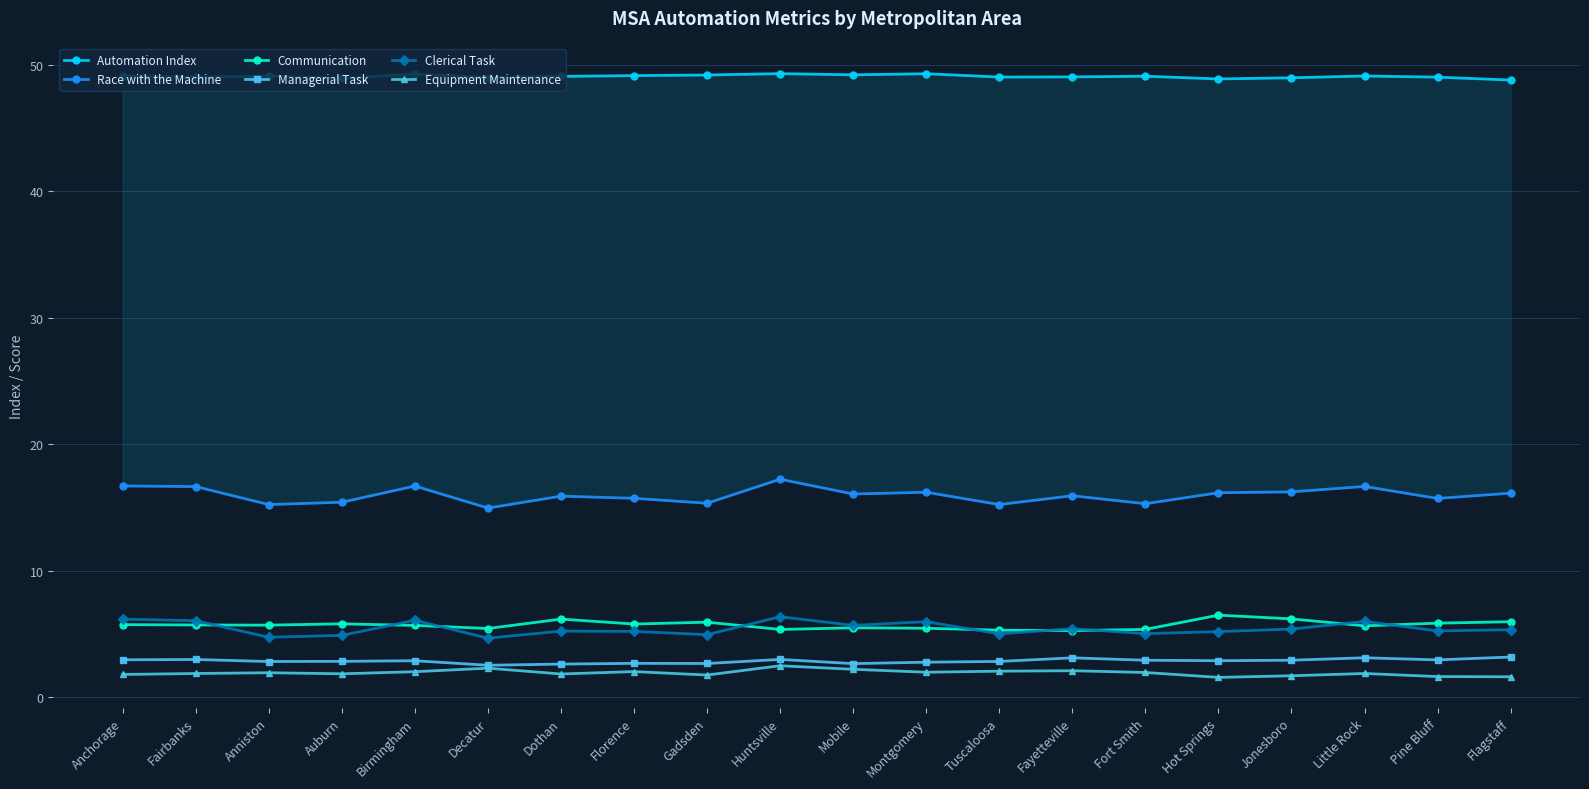

What is the spread (max minus min) of values at Dothan?

47.3